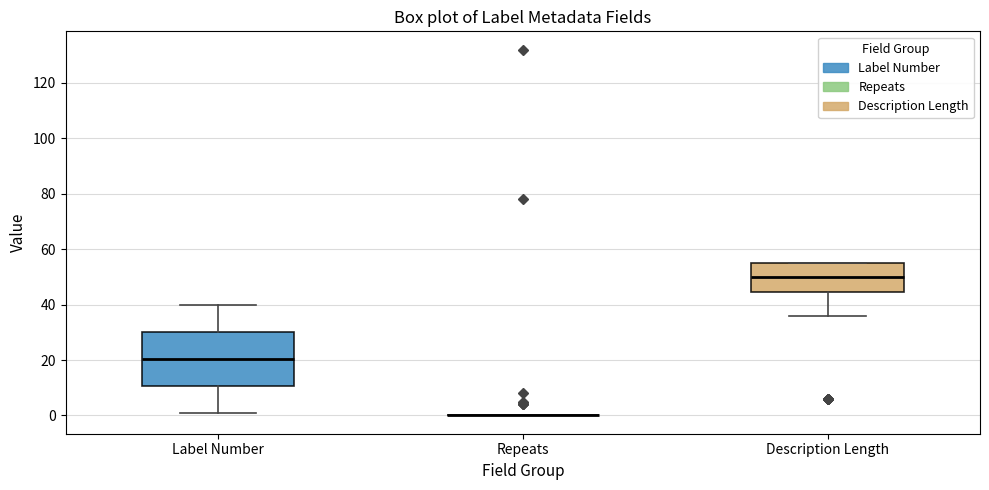

Where does the upper whisker of the box for Label Number end on the y-axis? The values are not printed on the chart, so give them approximately, as read against the axis.

40